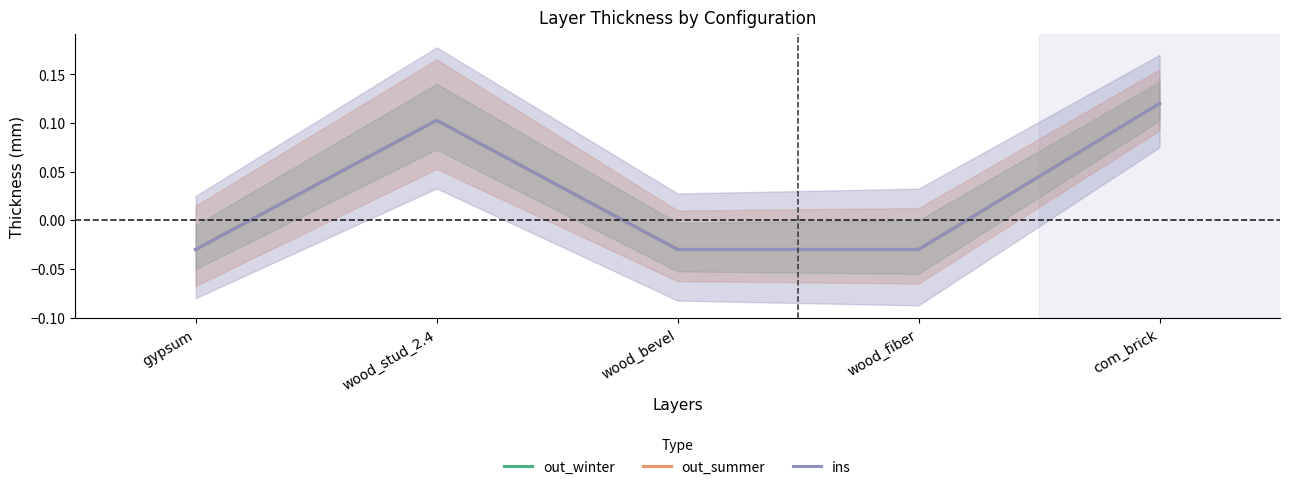

How many series are shown in this chart?

3